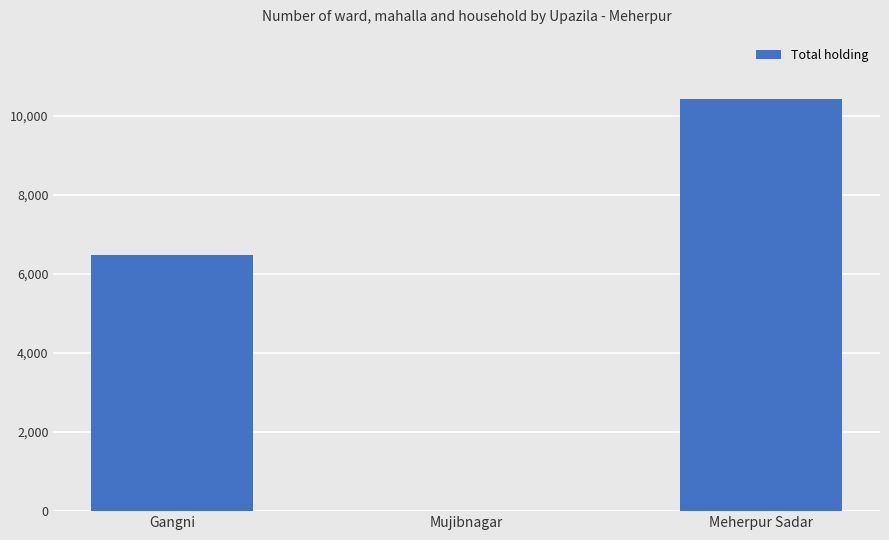

At which label is the value closest to 5209?

Gangni